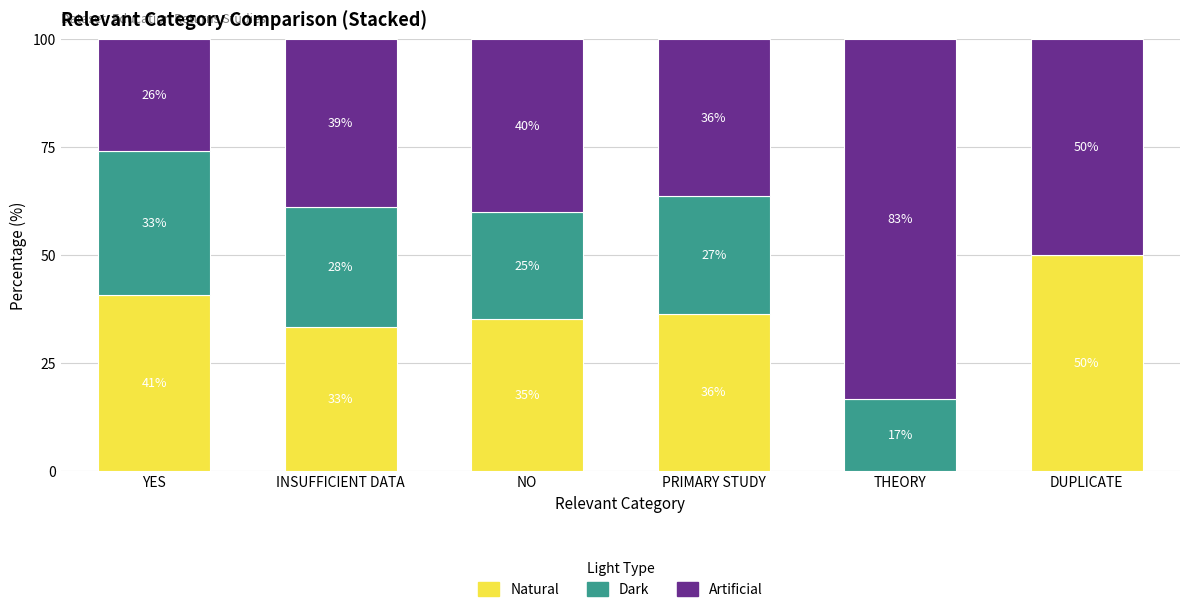

Is it true that Natural equals -25.7 at THEORY?

False